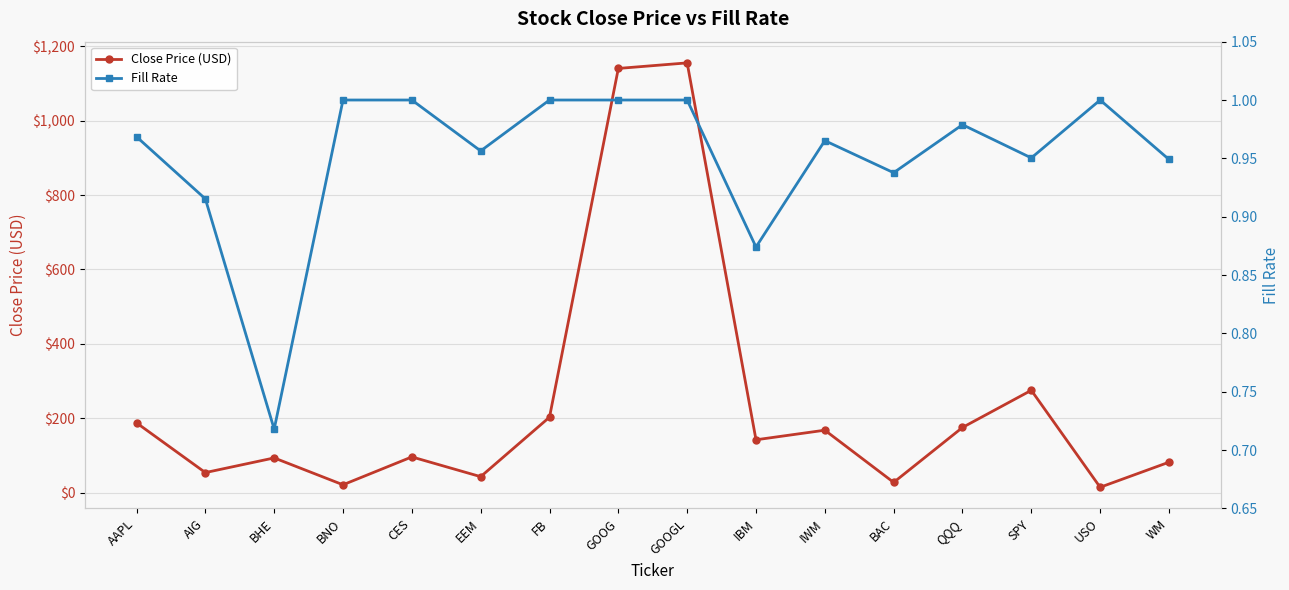

True or false: Close Price (USD) and Fill Rate intersect in this chart.

False